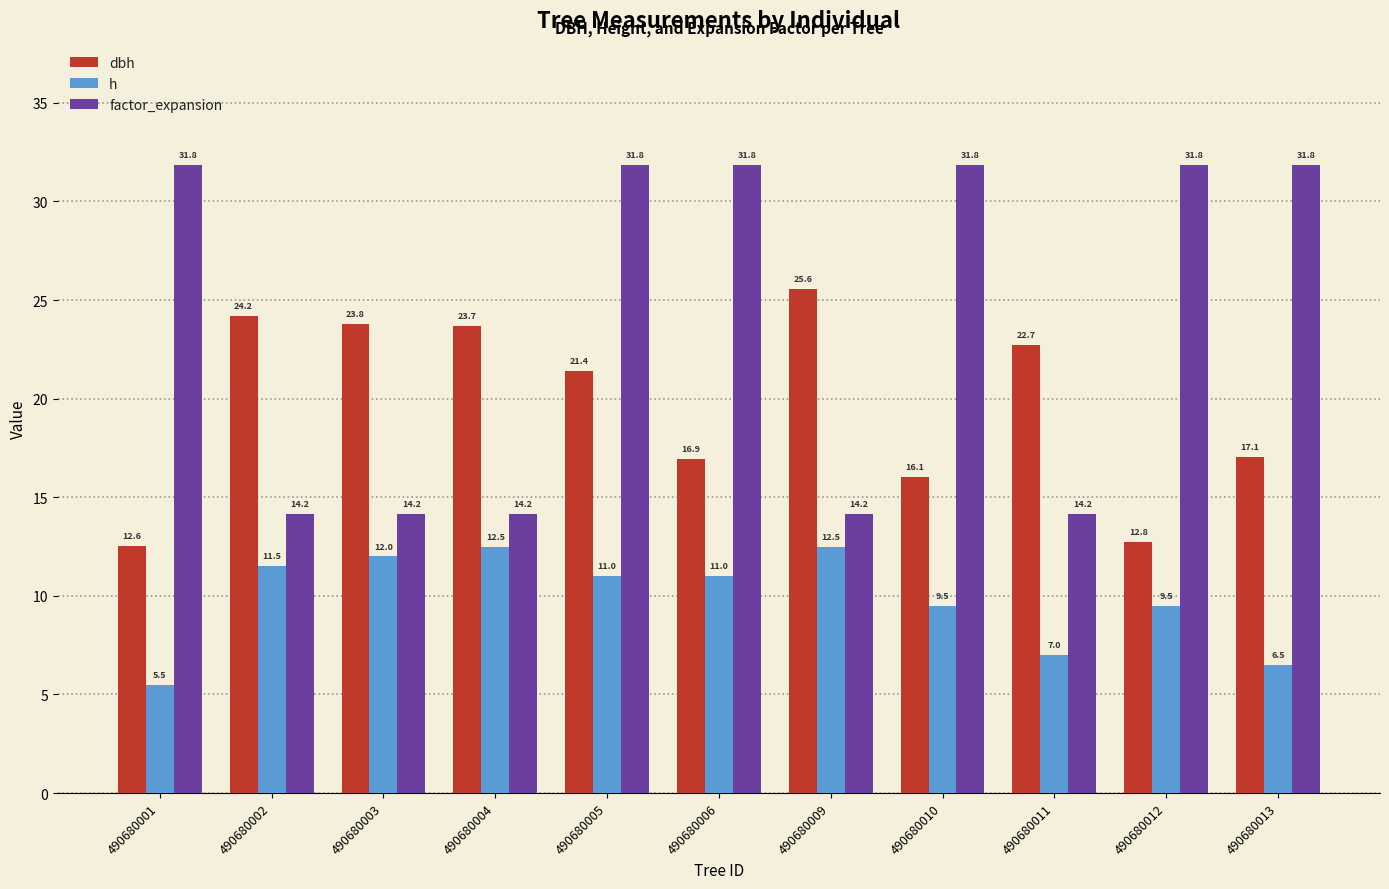

True or false: dbh has a value of 32.4 at 490680003.

False